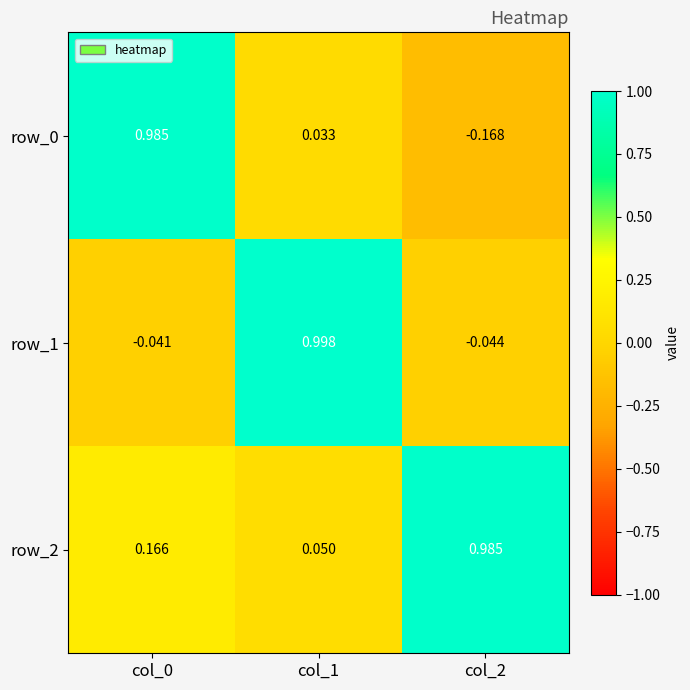

Is the value of row_0 at col_2 greater than the value of row_1 at col_0?

No